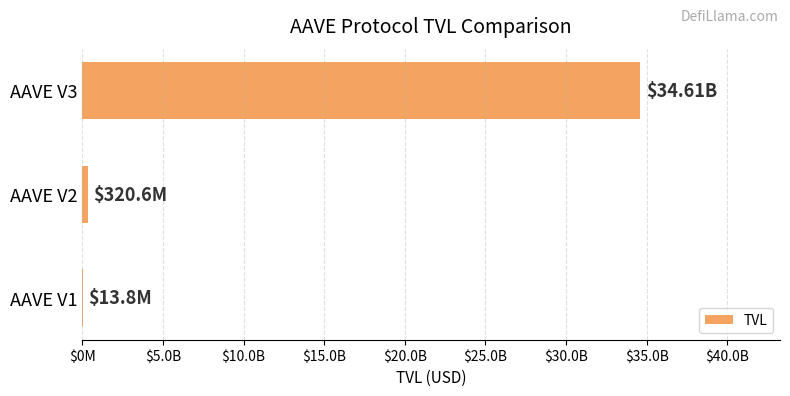

Are the bars horizontal?

Yes